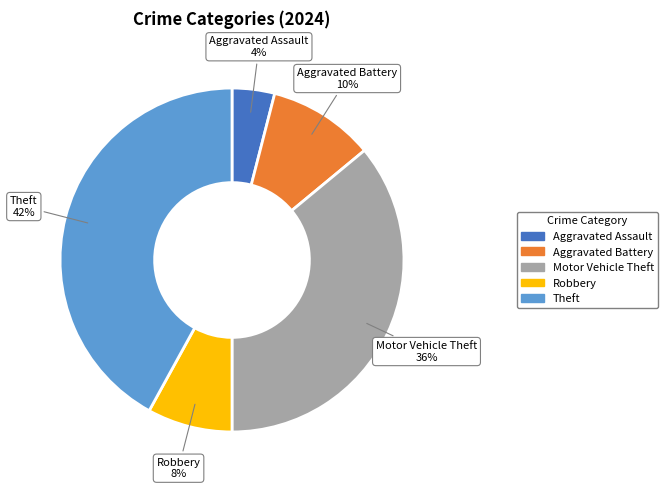

What is the ratio of the value at Theft to the value at Motor Vehicle Theft?

1.2